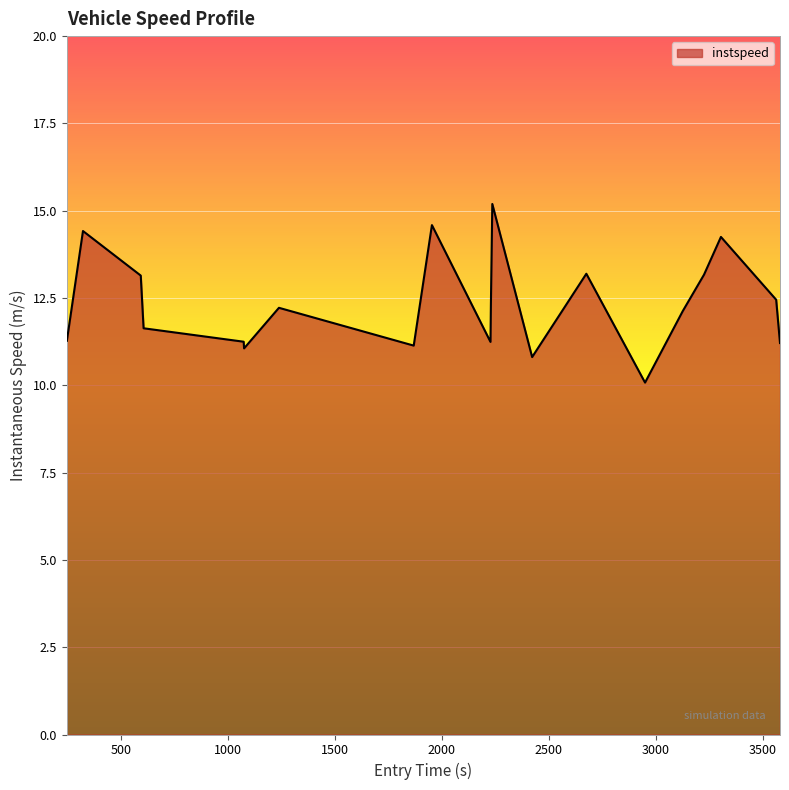

What is the maximum value shown in the chart?

15.2